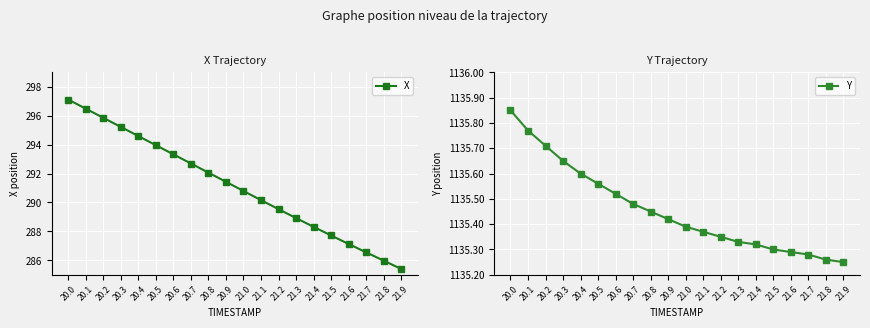

What is the difference between the highest and lowest values at 20.4?

841.0